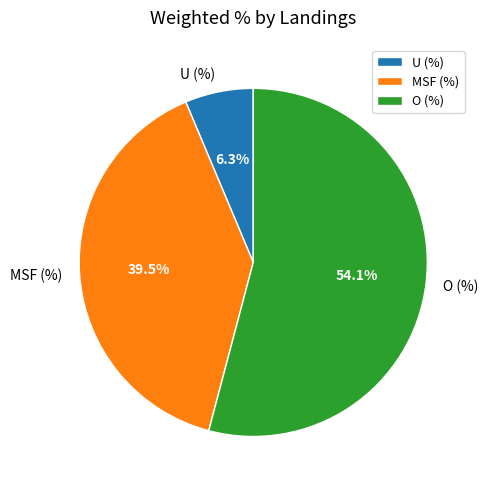

Do O (%) and MSF (%) together represent more than half of the pie?

Yes